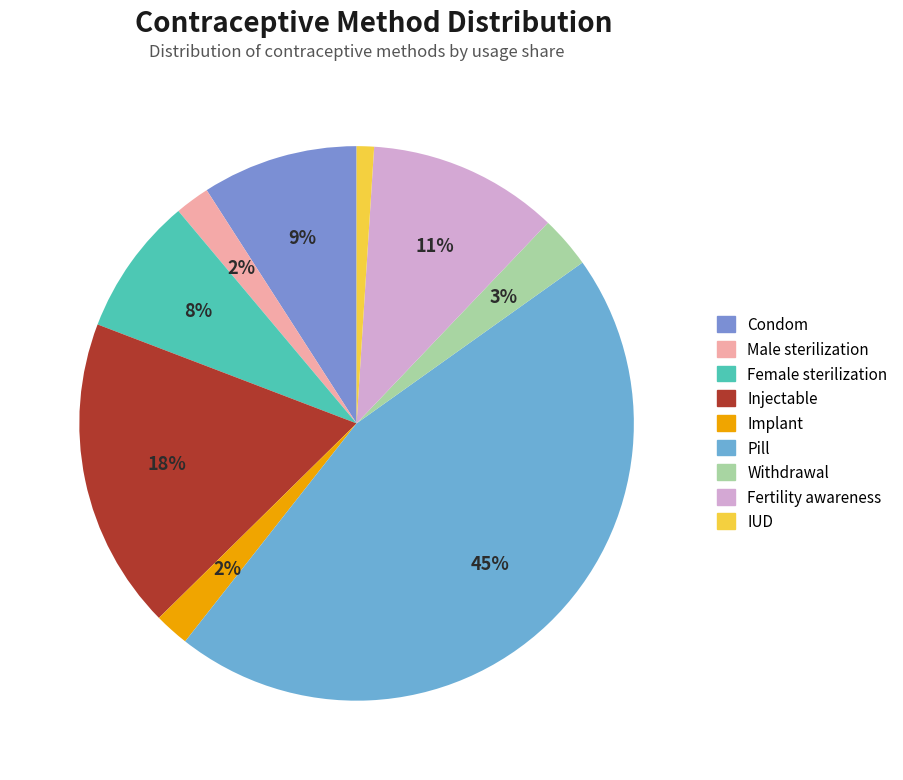

Which has a higher value, Condom or Implant?

Condom